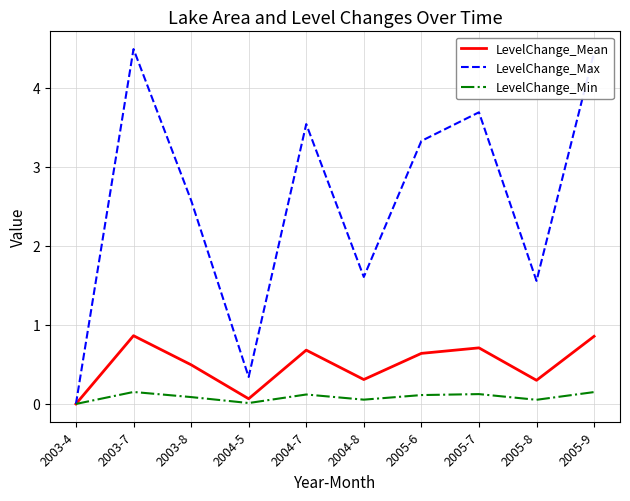

The value of LevelChange_Mean at 2005-7 is 0.7. True or false?

True